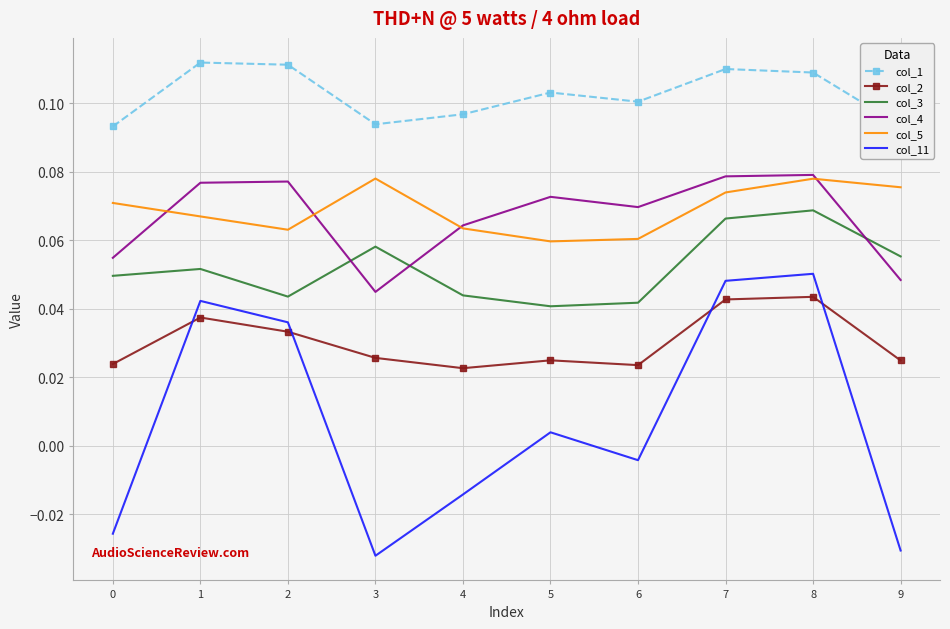

What is the total value across all series at 3?

0.3